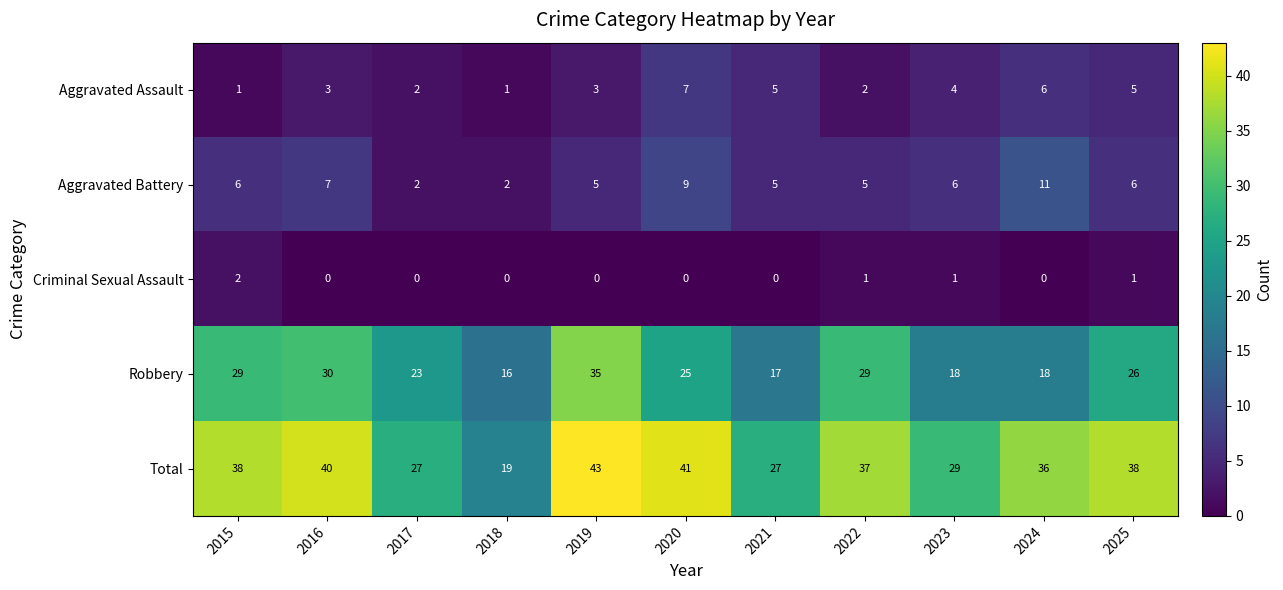

Read the Aggravated Assault value at 2025.

5